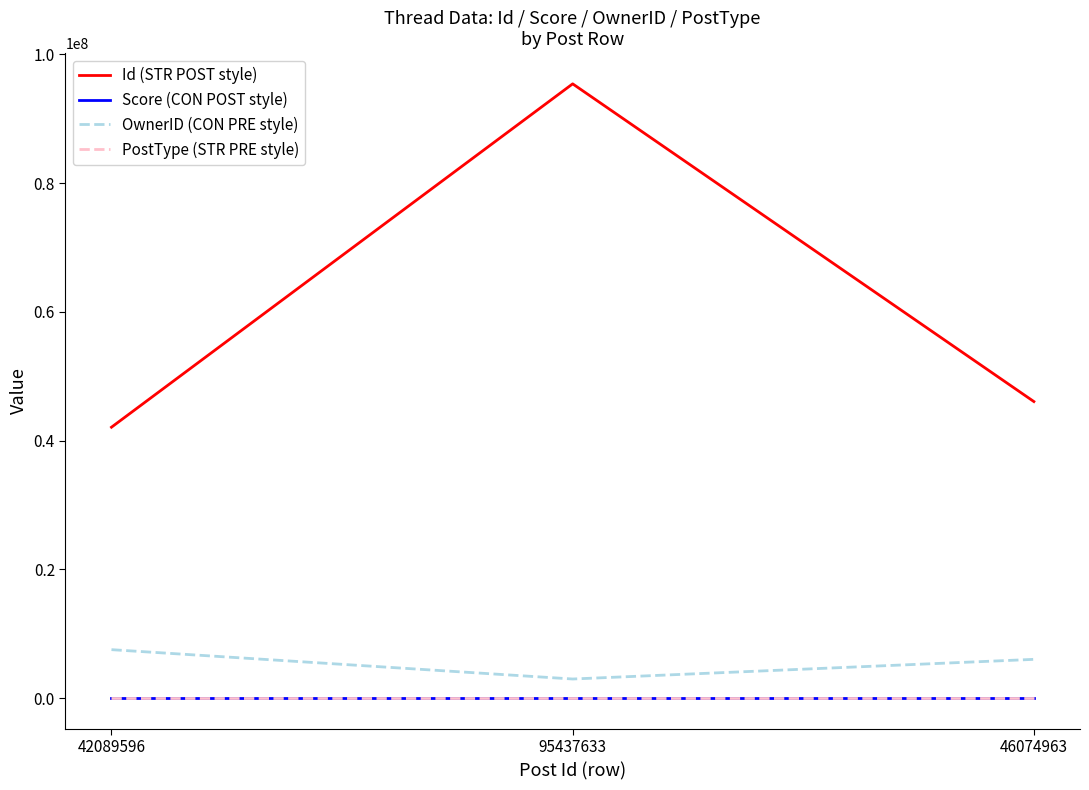

What is the difference between the highest and lowest values at 42089596?

42089595